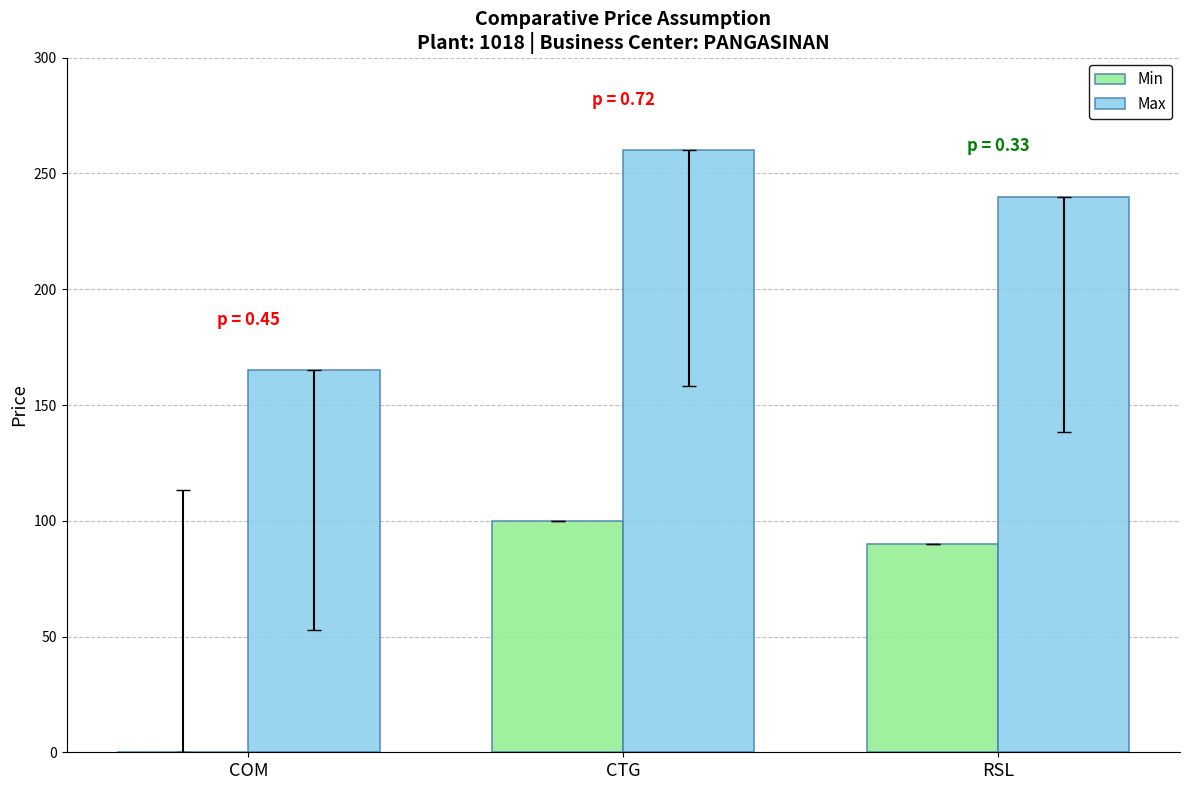

Which series has the largest total across all categories?

Max